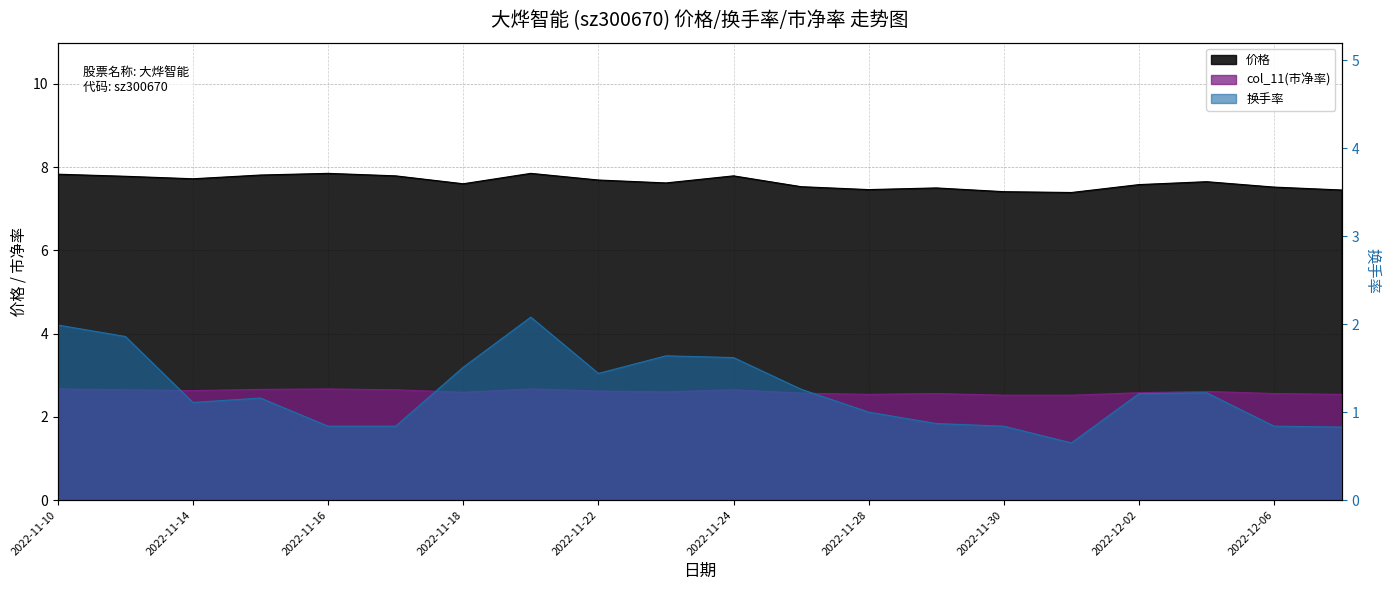

What is the difference between the maximum and minimum values in the 换手率 series?

1.4